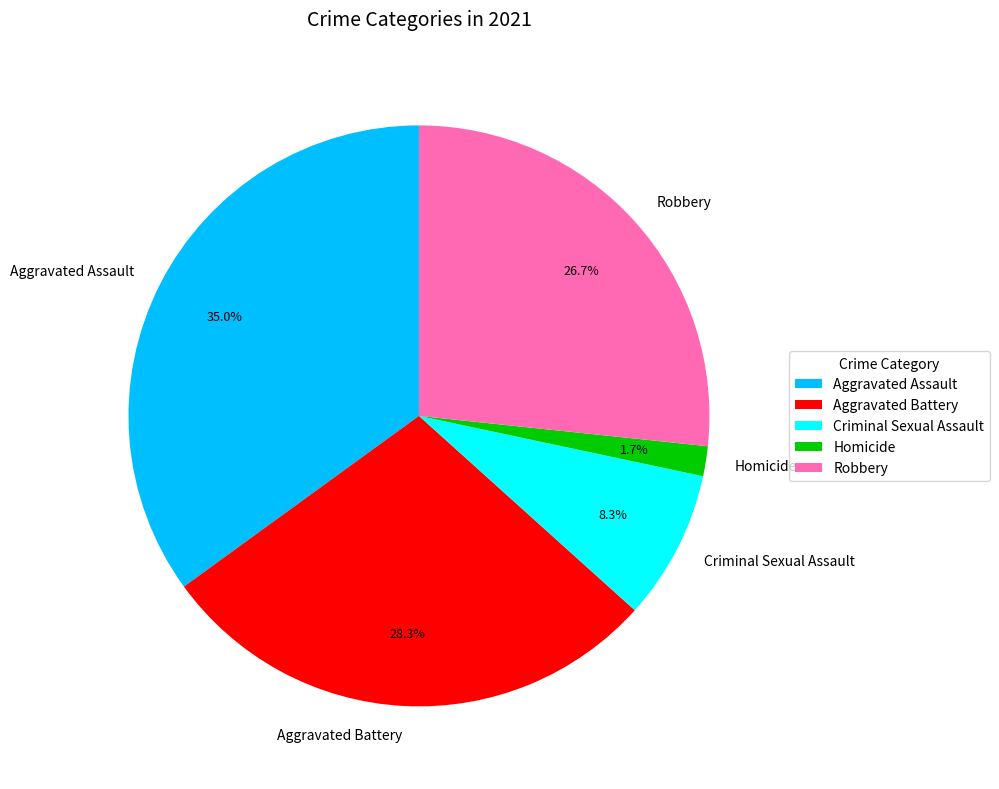

Which has a higher value, Criminal Sexual Assault or Homicide?

Criminal Sexual Assault